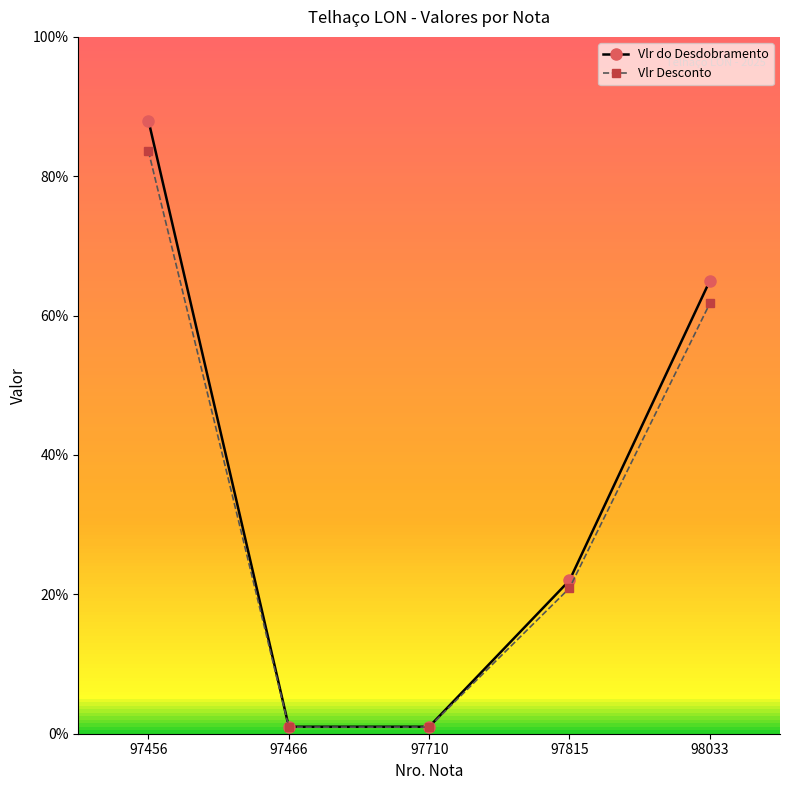

What is the maximum value for Vlr do Desdobramento?

0.9